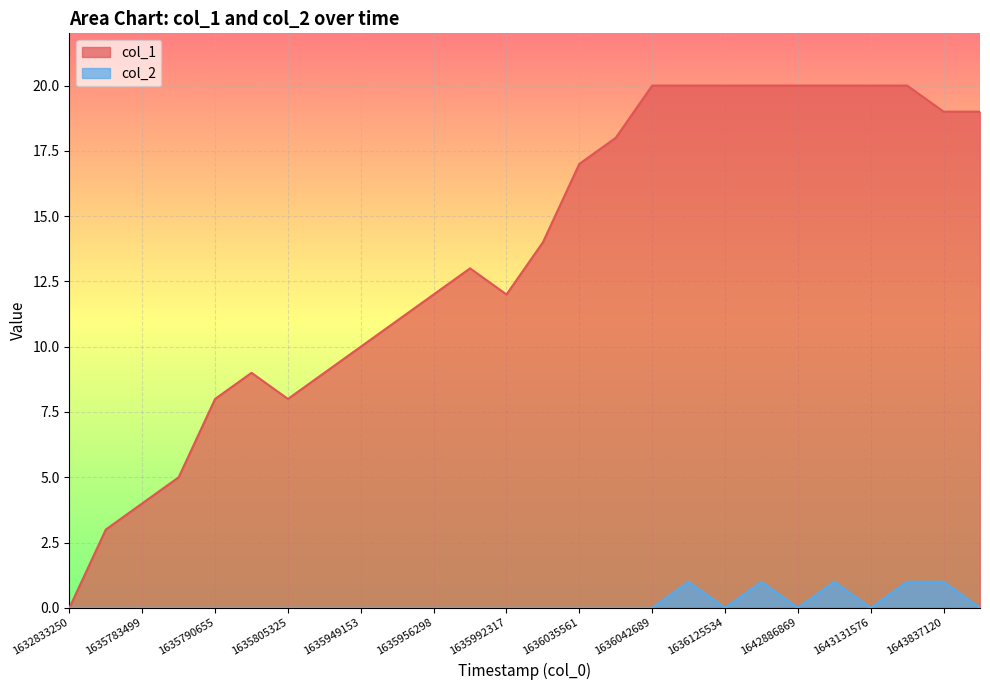

How many data points does each series have?

26